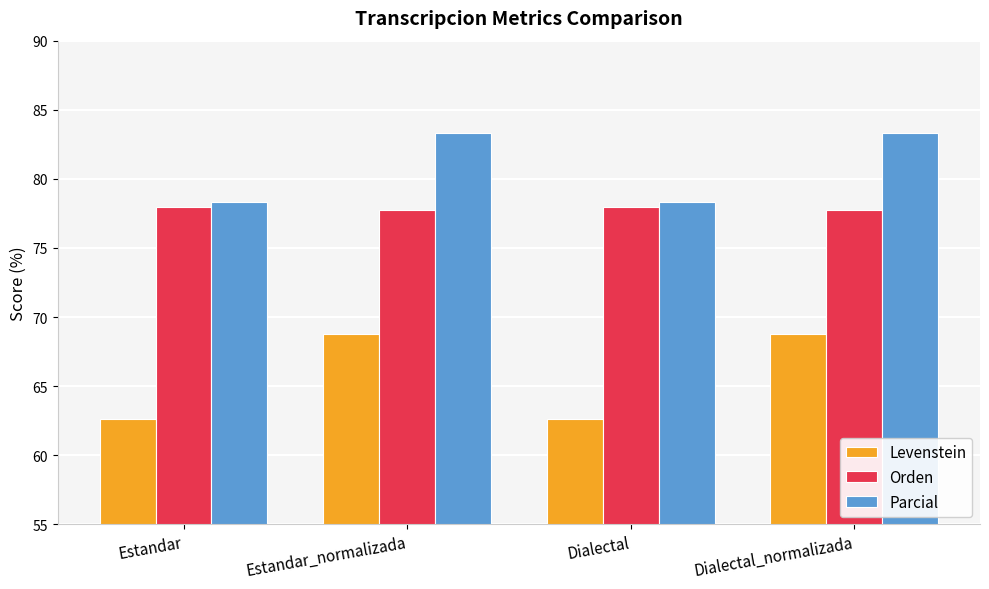

How many groups of bars are there?

4